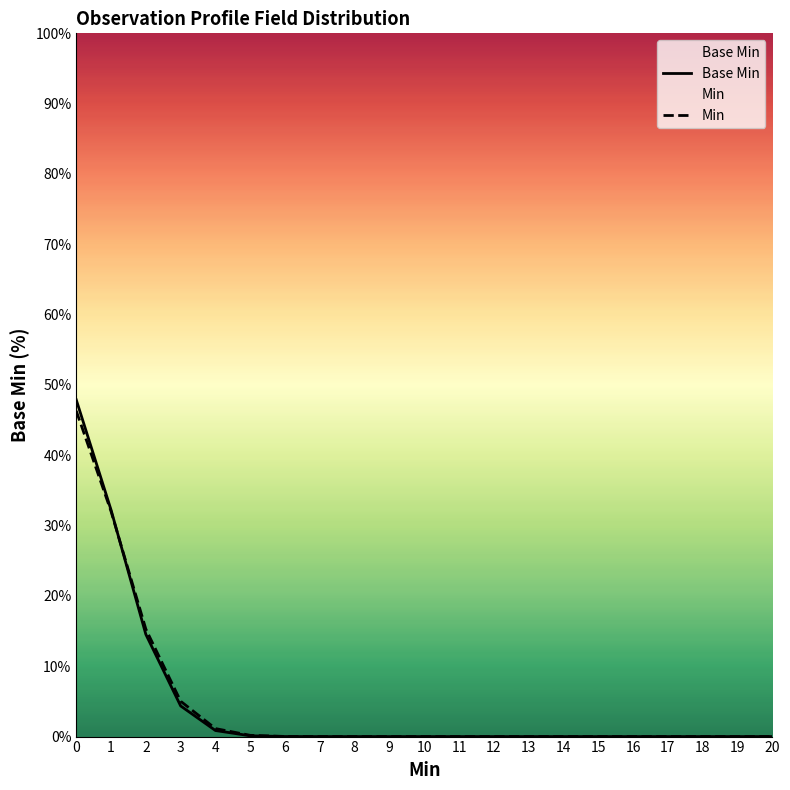

Rank the categories by Min value from lowest to highest.

8, 9, 10, 11, 12, 13, 14, 15, 16, 17, 18, 19, 20, 7, 6, 5, 4, 3, 2, 1, 0